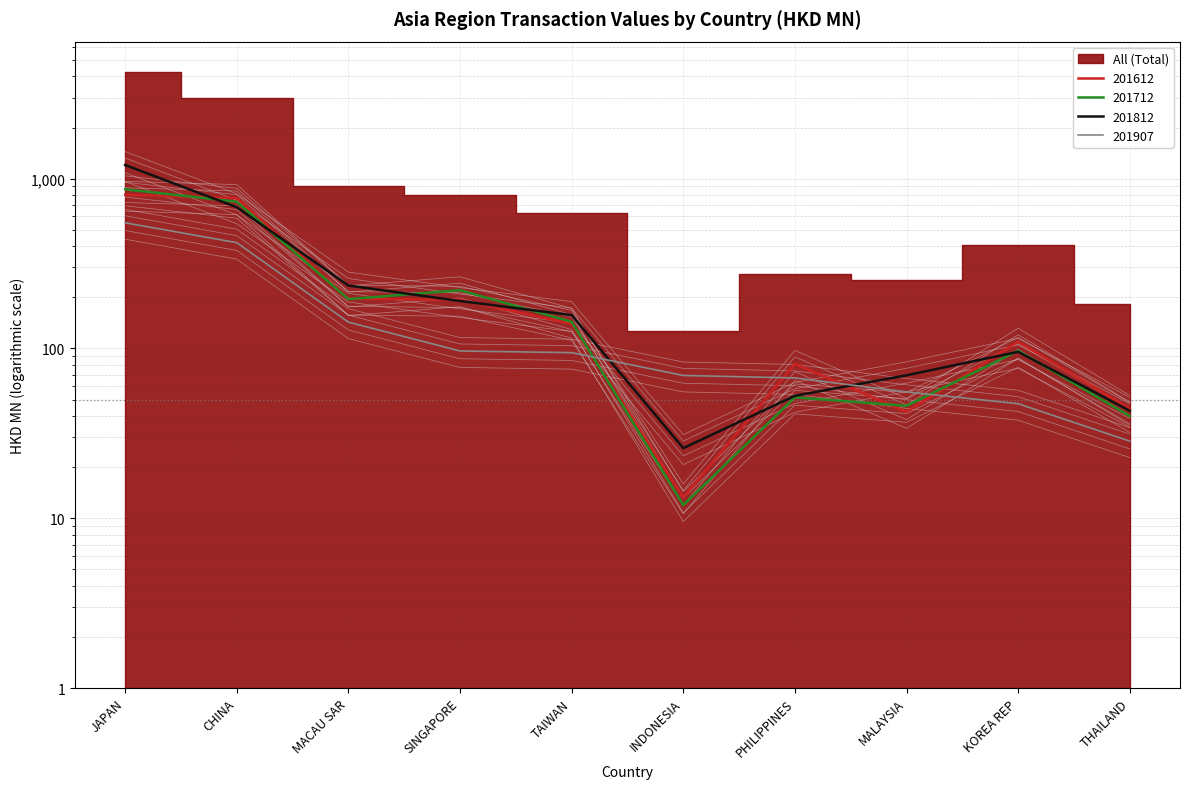

In 201712, how many points are lower than both neighbors (excluding endpoints)?

3